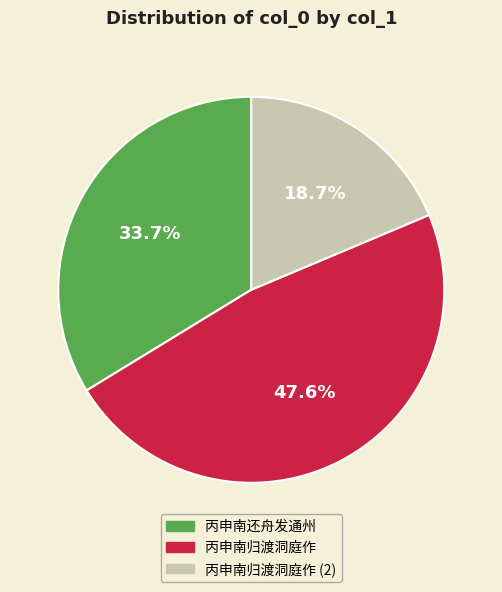

Is there a majority slice in this chart?

No